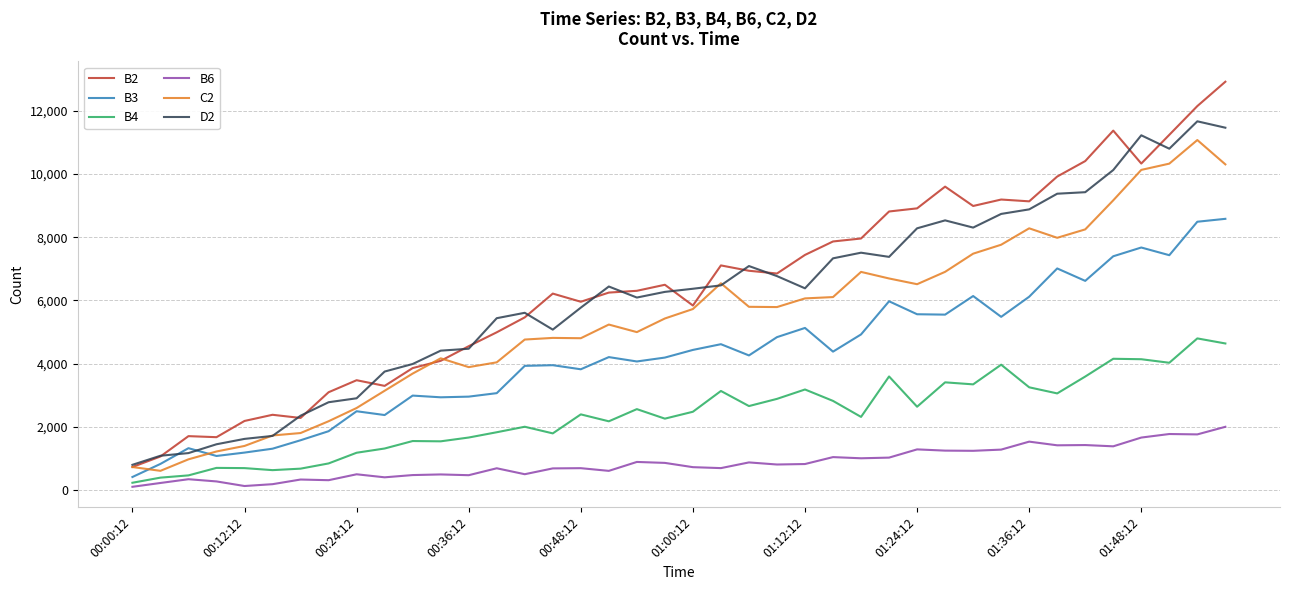

Which series has the largest range (max minus min)?

B2